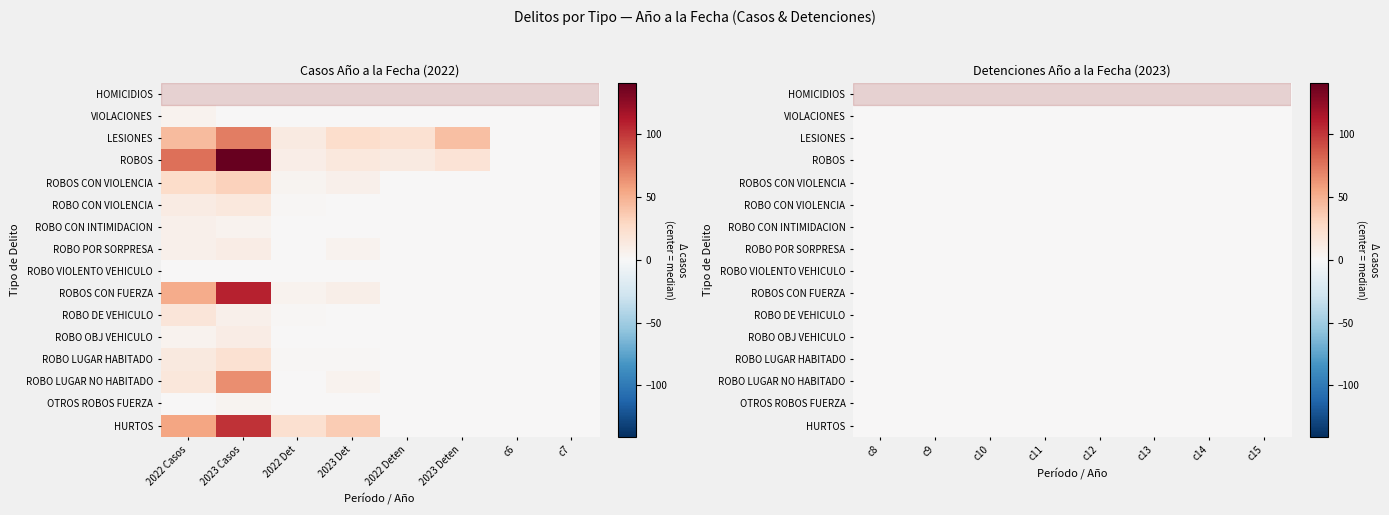

How many positive values does the ROBO VIOLENTO VEHICULO series have?

1